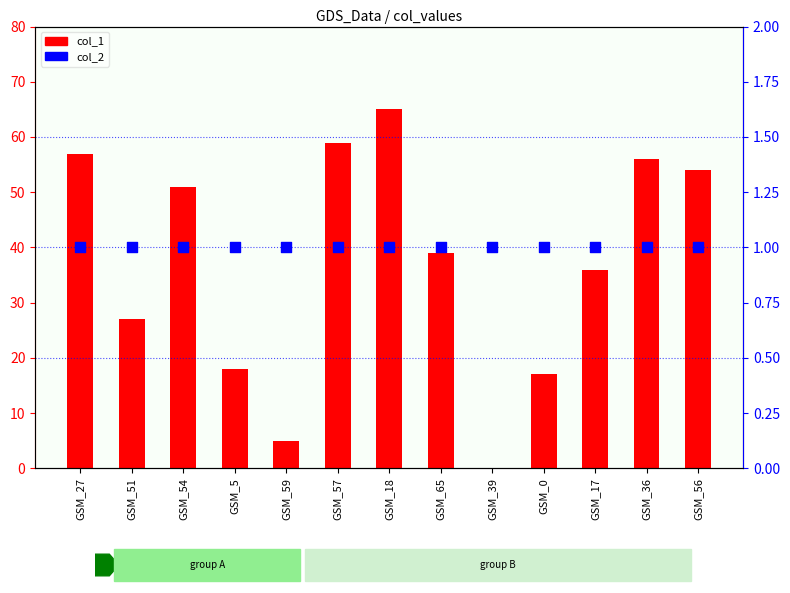

Which series reaches the minimum Y coordinate?

col_1